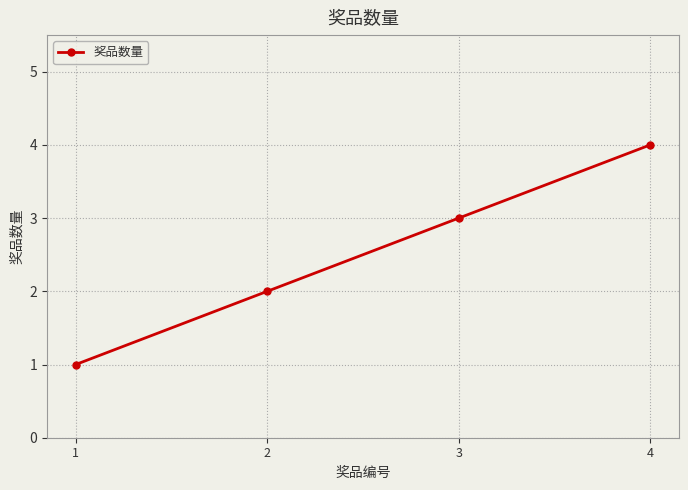

True or false: the data shows 4 at 4.

True